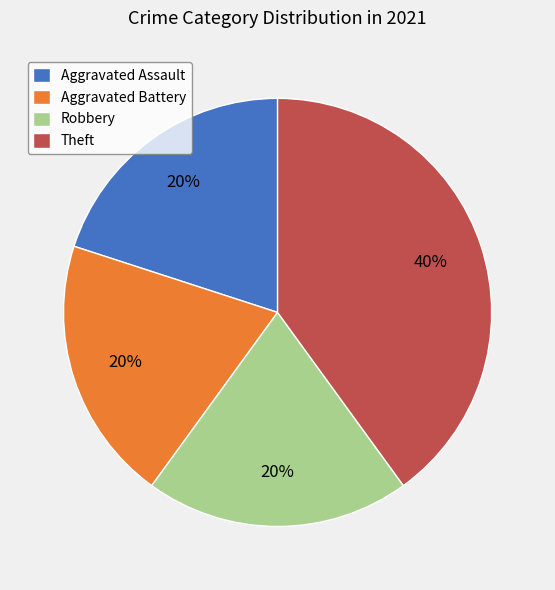

What is the ratio of the value at Theft to the value at Robbery?

2.0